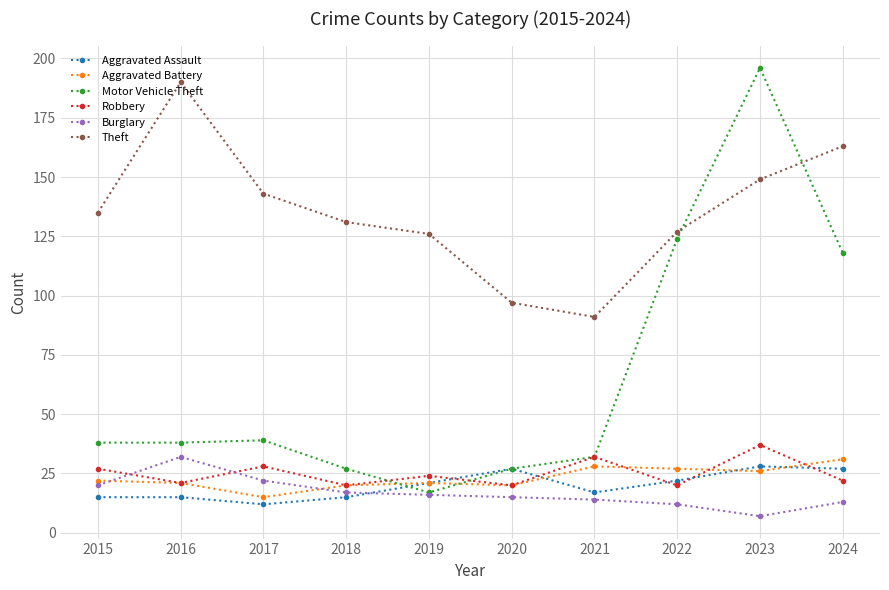

What is the minimum value shown in the chart?

7